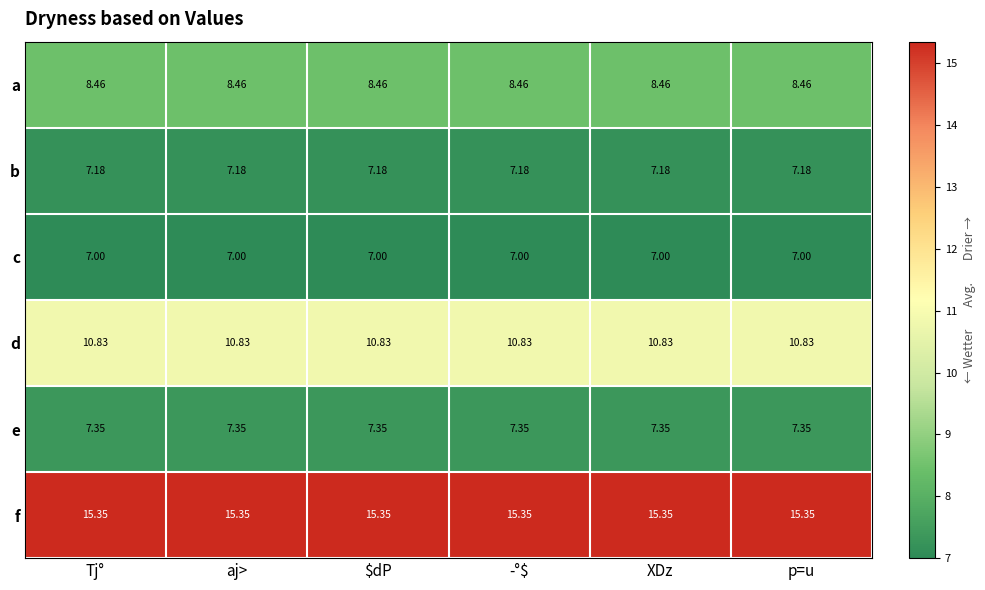

Count the number of categories in the chart.

6